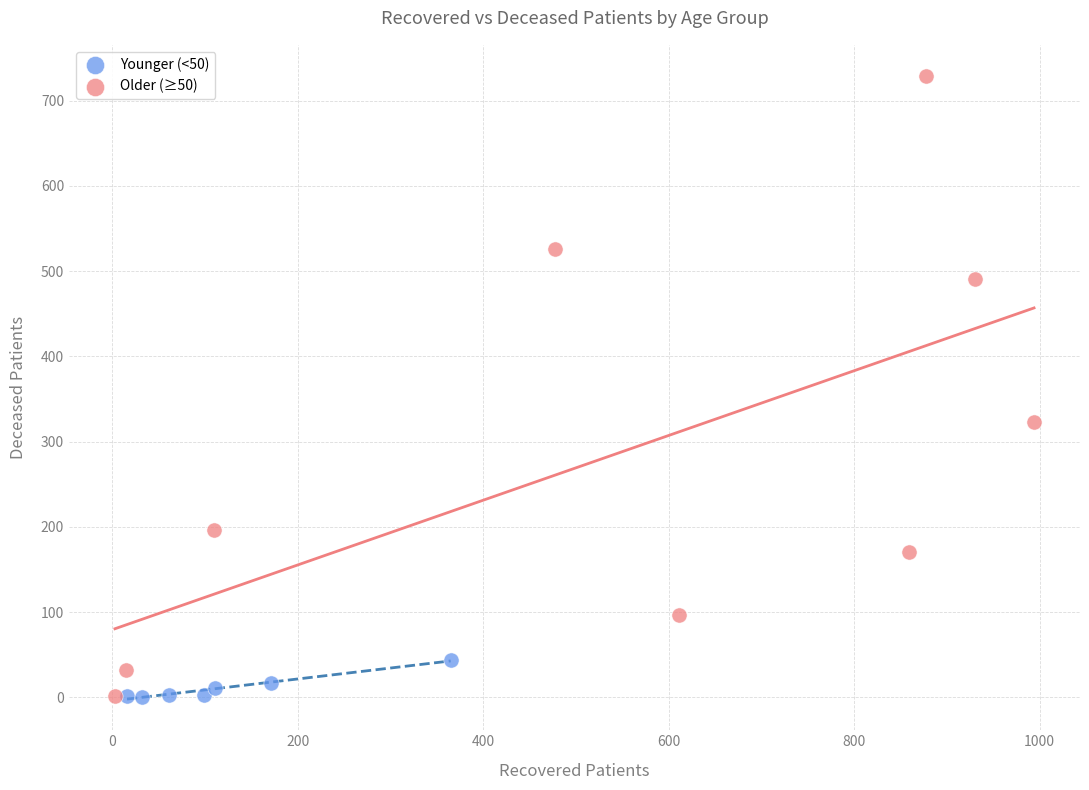

Which series contains the highest Y value?

Older (≥50)